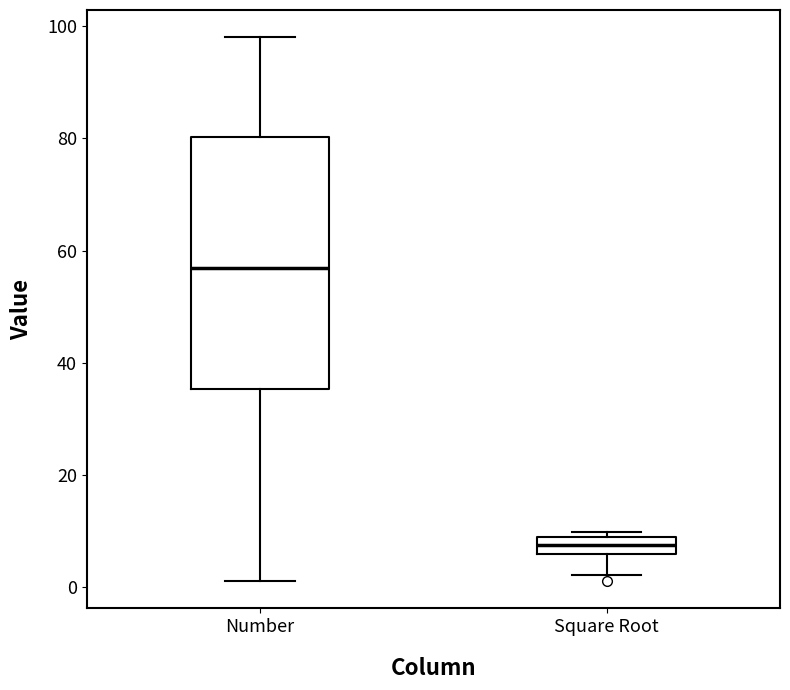

Reading left to right, transcribe this box plot: for each box, give where its median line is, the range the box spans, and where its two whiskers end, as read against the y-axis. The values are not printed on the chart, so give them approximately, as read against the axis.

Number: median 56, box 36 to 80, whiskers 2 to 98
Square Root: median 8 (inside the box), box 6 to 8, whiskers 2 to 10